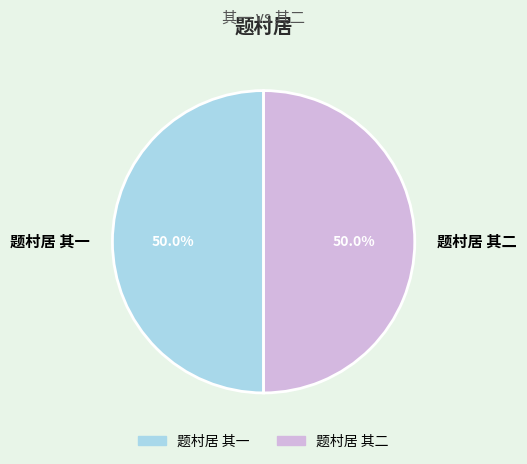

Is the sum of 题村居 其一 and 题村居 其二 greater than half?

Yes